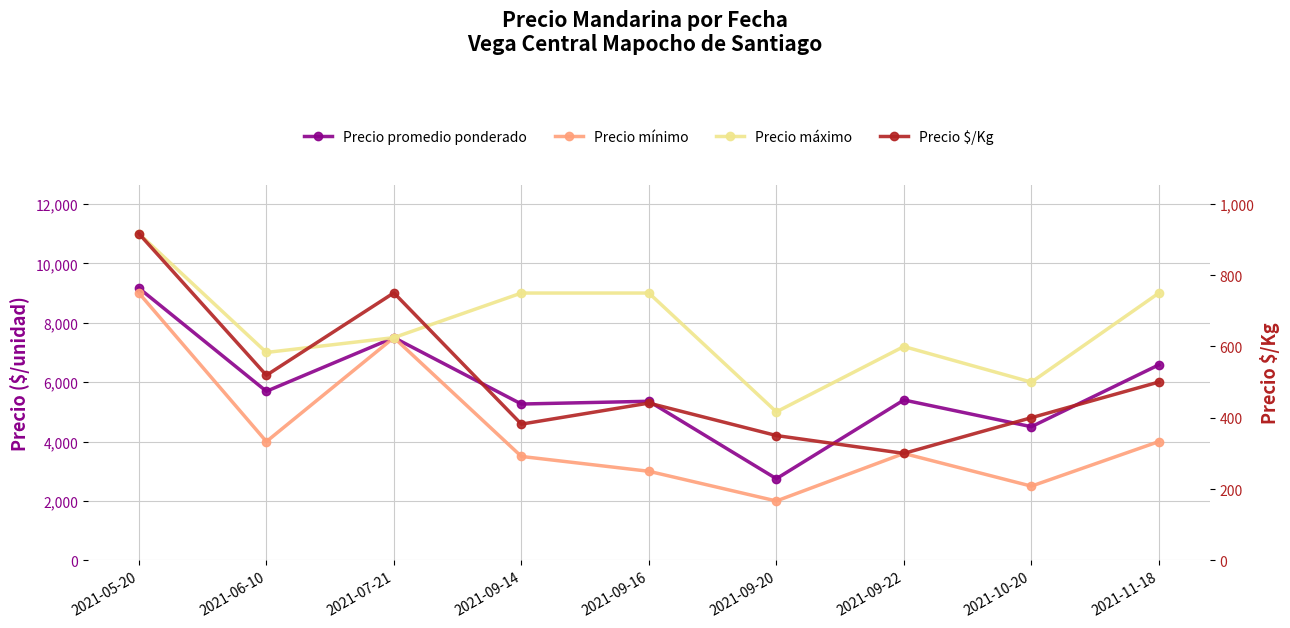

What is the sum of the Precio máximo values at 2021-09-14 and 2021-09-22?

16200